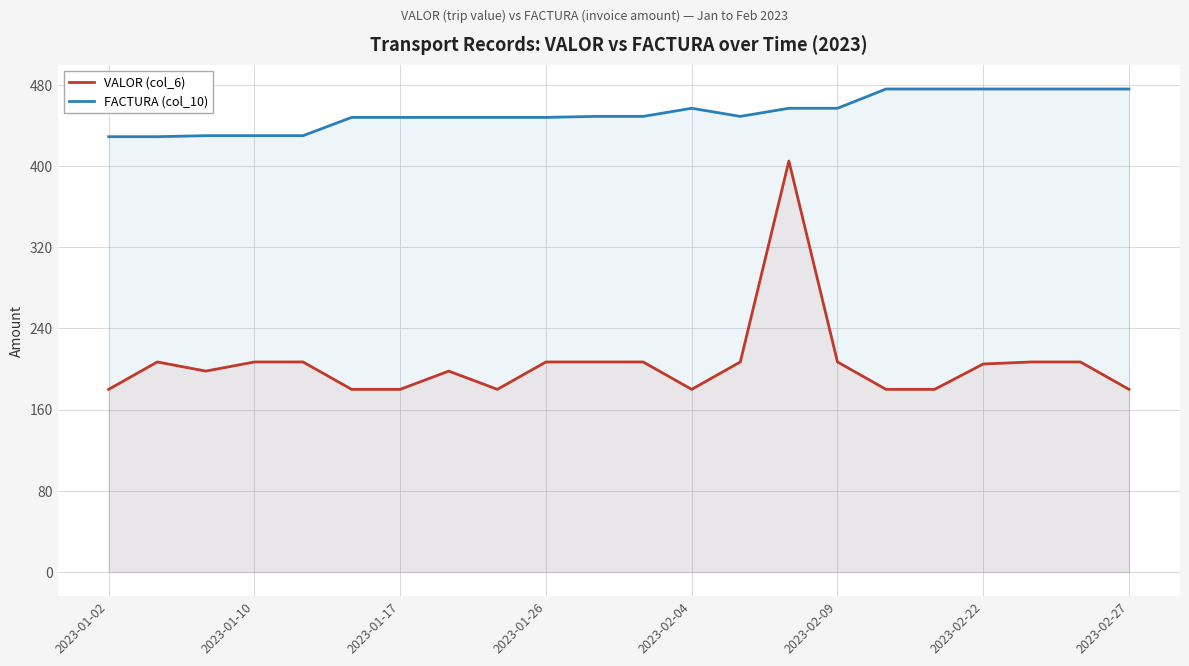

Which series changed the most between 2023-01-17 and 2023-01-26?

VALOR (col_6)